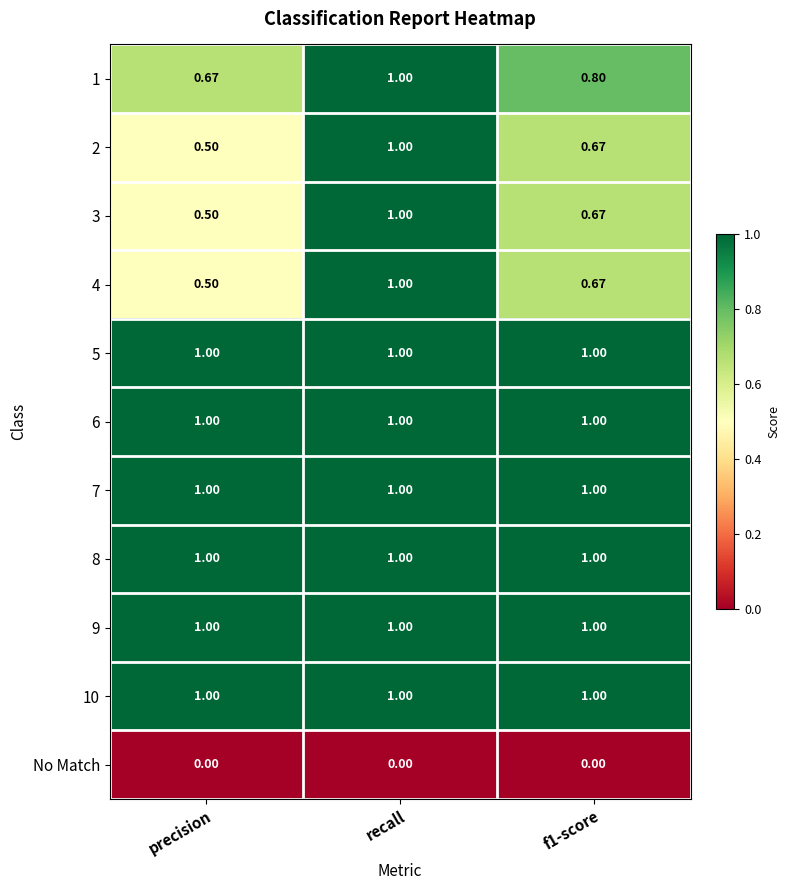

At which category is the sum across all series the highest?

recall